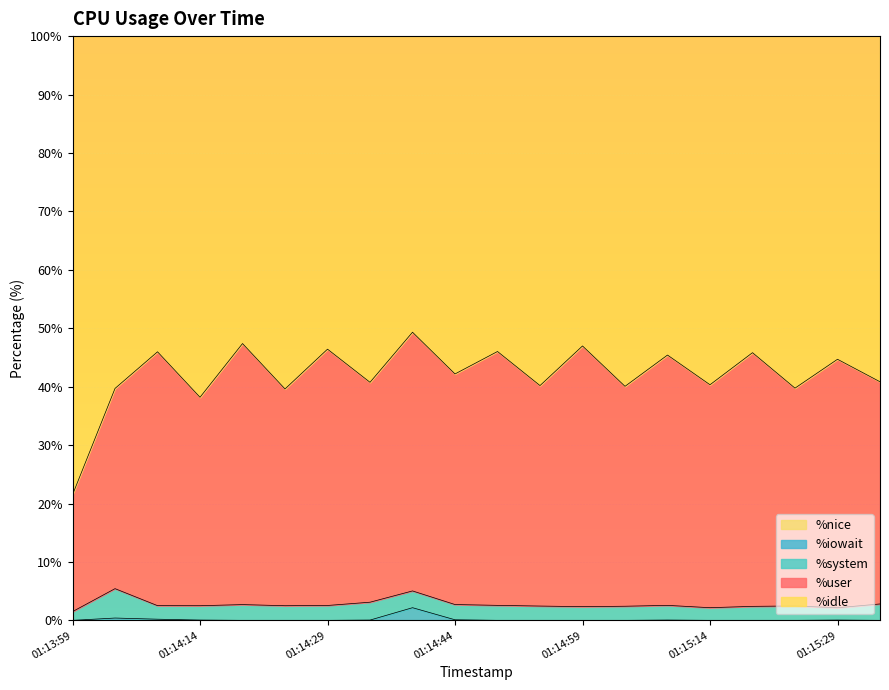

What are all the series names shown in the legend?

%idle, %user, %system, %iowait, %nice